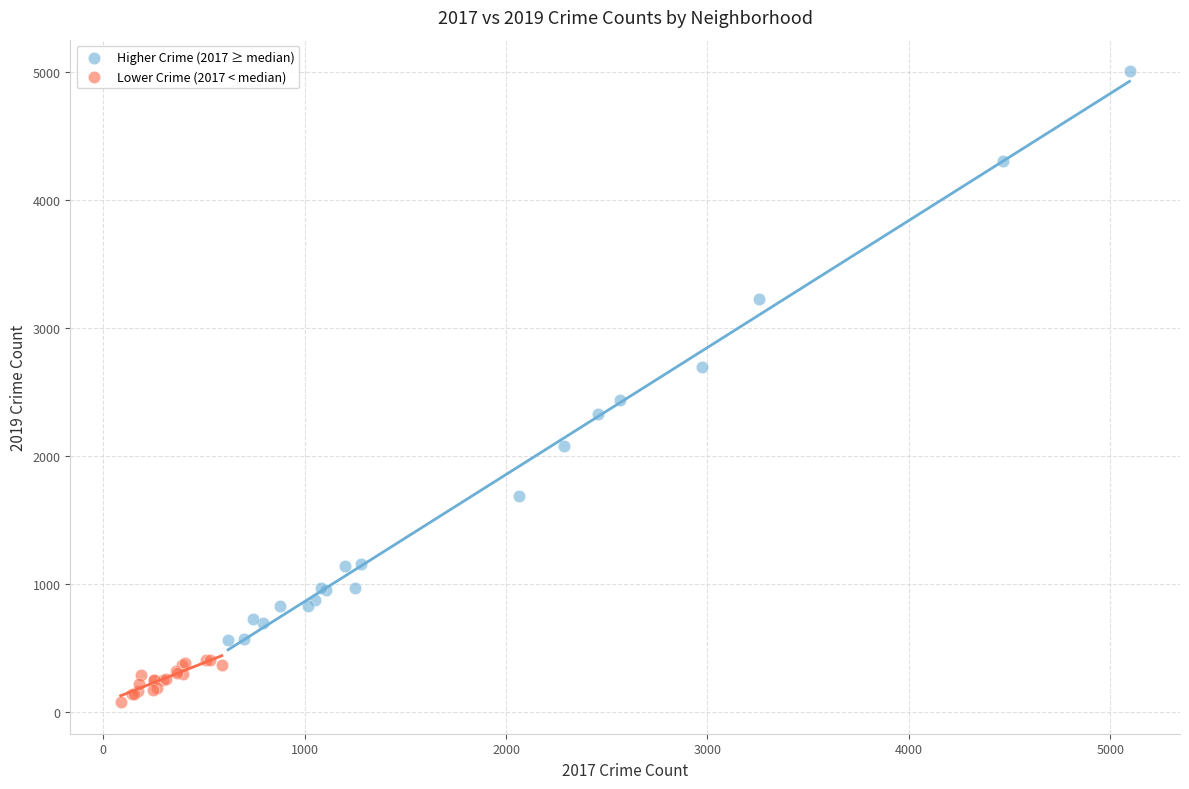

Which series contains the lowest Y value?

Lower Crime (2017 < median)